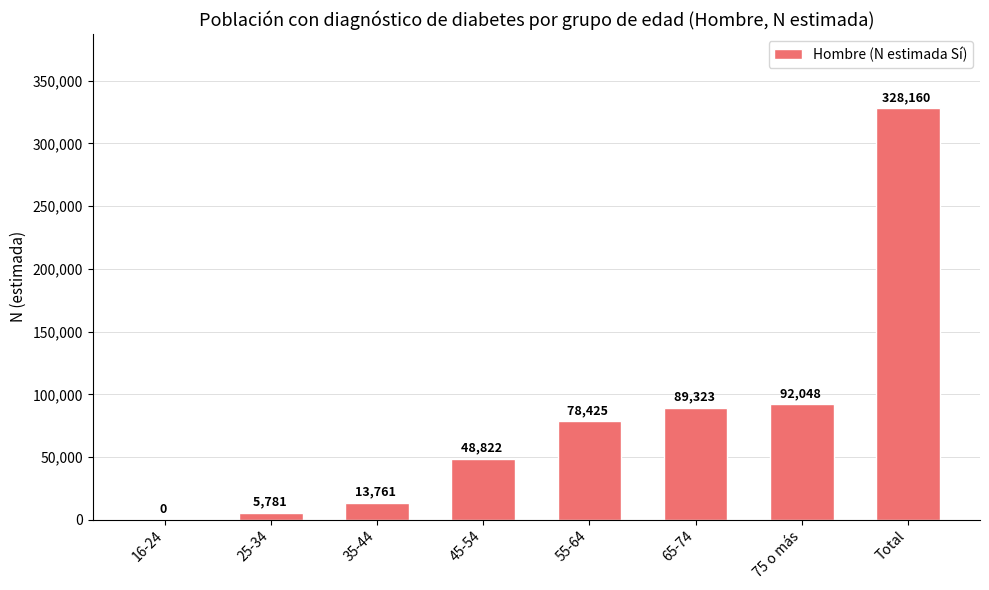

What is the approximate value at 45-54, to the nearest 10?

48820